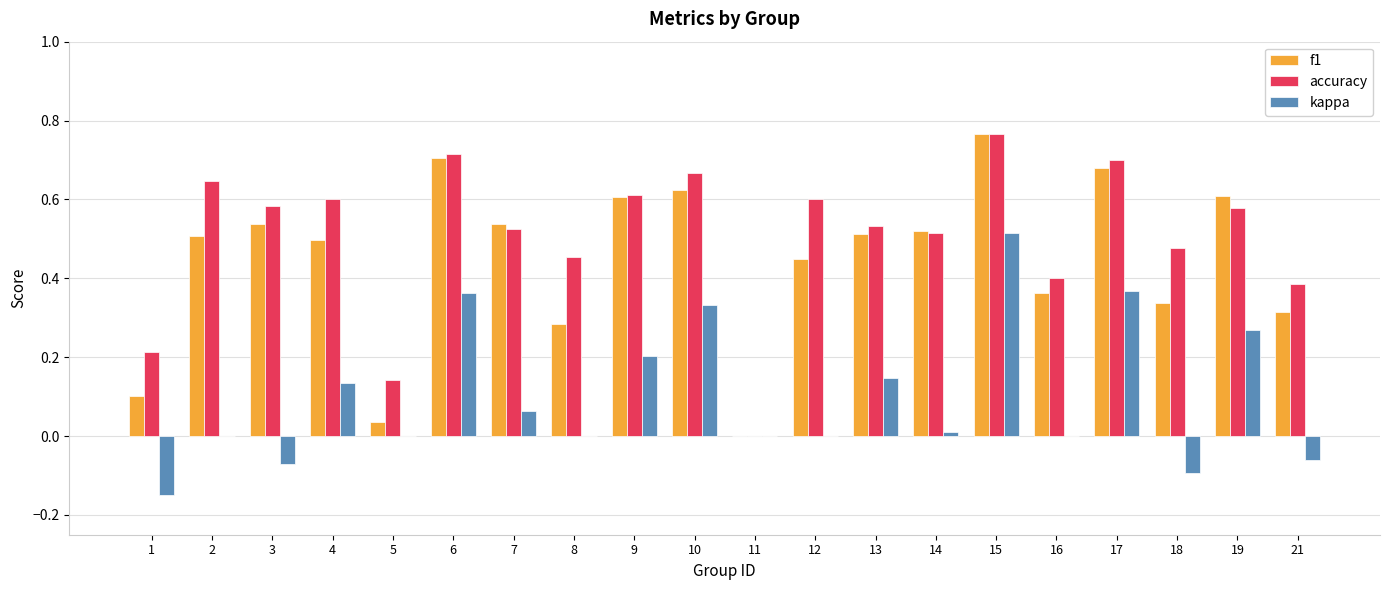

Is it true that kappa equals -0.1 at 18?

True